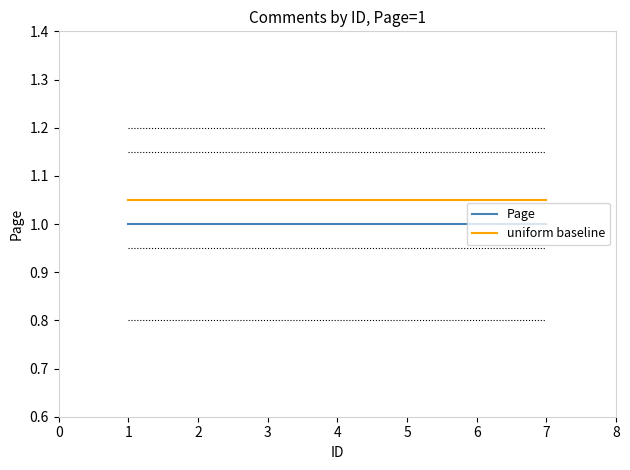

Is the value of Page at 2 greater than the value of uniform baseline at 7?

No